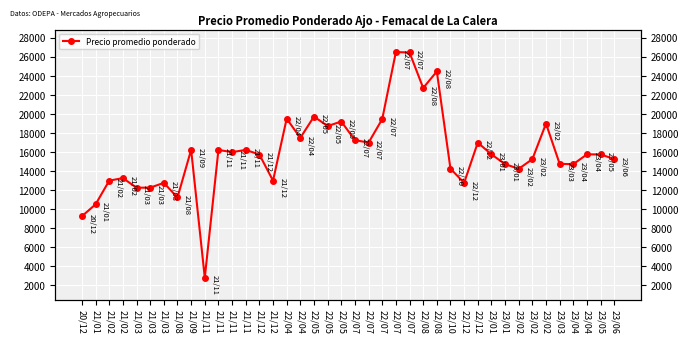

True or false: the data shows 20207 at 21/12.

False